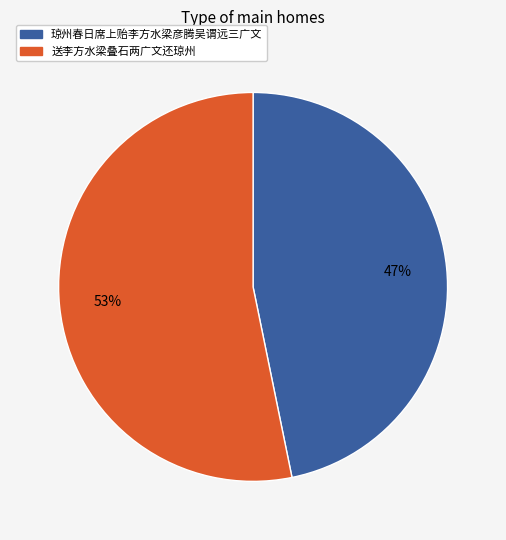

To the nearest percent, what is the difference between the largest and smallest slice percentages?

6%